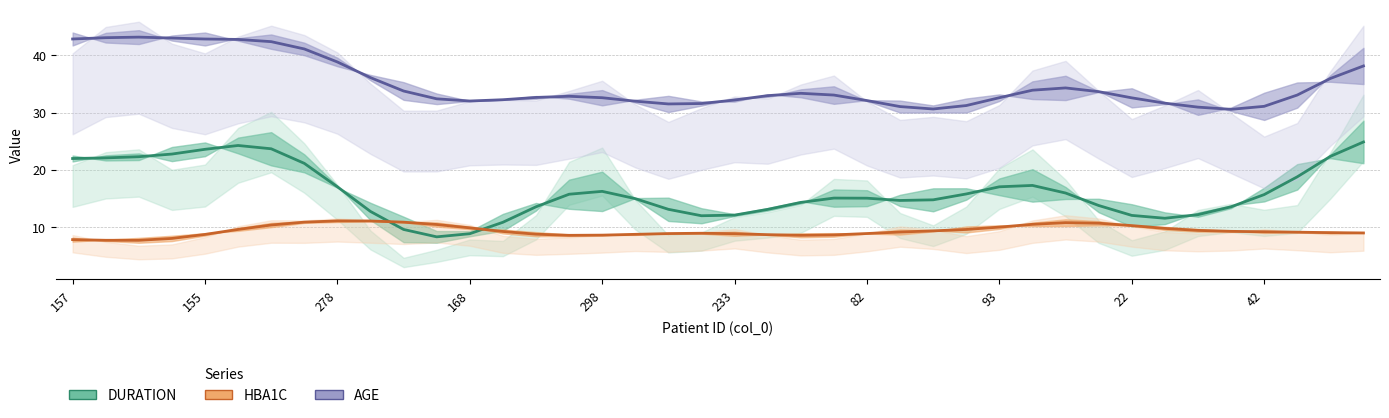

Reading left to right, extract all data points from this chart.

DURATION: 22.0	22.1	22.3	22.8	23.6	24.3	23.7	21.1	17.0	12.7	9.6	8.3	8.9	10.9	13.6	15.8	16.3	15.0	13.1	12.0	12.1	13.1	14.3	15.1	15.1	14.7	14.8	15.8	17.0	17.3	16.0	13.8	12.1	11.6	12.2	13.6	15.7	18.8	22.4	24.9
HBA1C: 7.8	7.7	7.7	8.0	8.7	9.6	10.4	10.9	11.1	11.1	10.9	10.5	9.9	9.2	8.8	8.6	8.6	8.7	8.9	8.9	8.9	8.7	8.6	8.7	8.9	9.2	9.4	9.6	10.0	10.5	10.8	10.7	10.3	9.8	9.4	9.3	9.2	9.1	9.0	9.0
AGE: 42.9	43.1	43.2	43.0	42.9	42.8	42.4	41.1	38.8	36.1	33.8	32.4	32.0	32.3	32.7	32.9	32.6	32.0	31.5	31.6	32.2	33.0	33.4	33.1	32.1	31.1	30.6	31.2	32.6	33.9	34.3	33.7	32.6	31.7	31.0	30.6	31.1	33.1	36.0	38.1